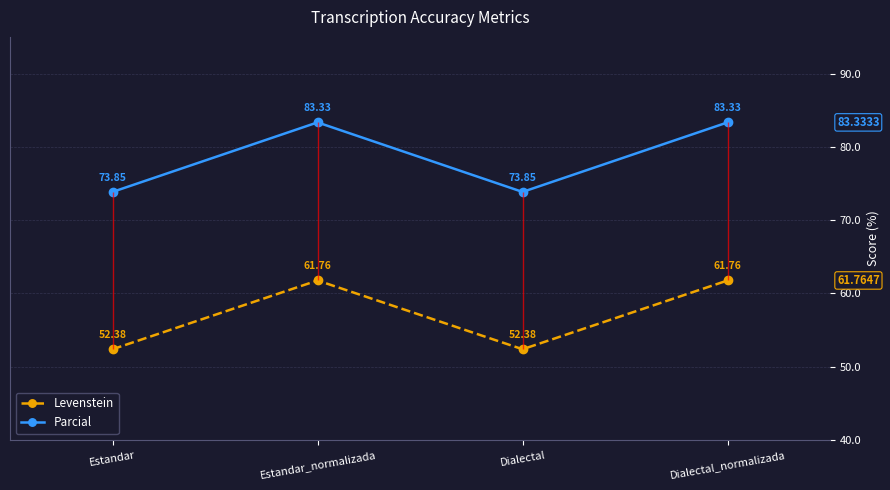

True or false: Levenstein and Parcial cross at least once.

False